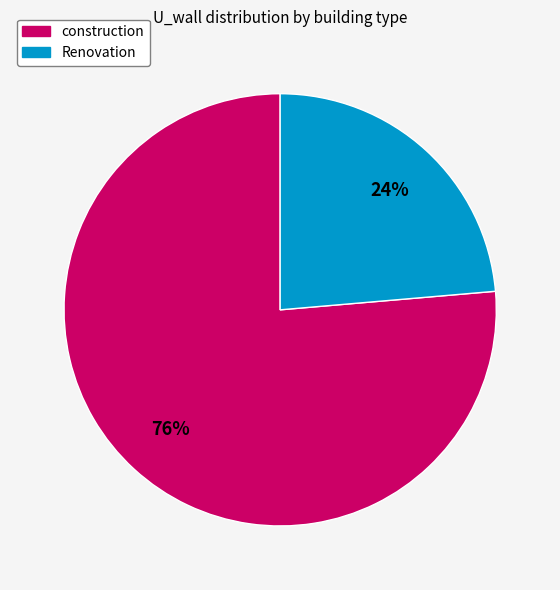

How many segments does this pie chart have?

2